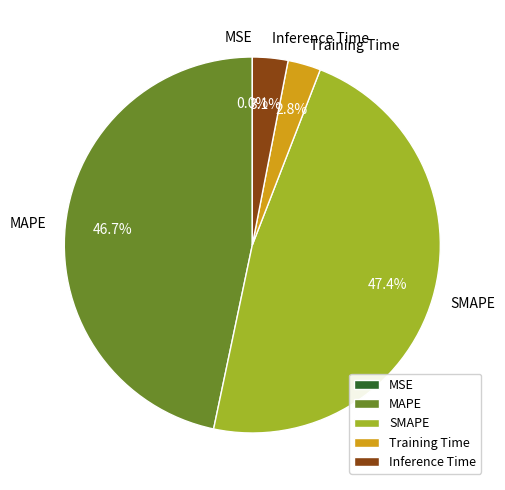

What is the largest slice in the pie chart?

SMAPE